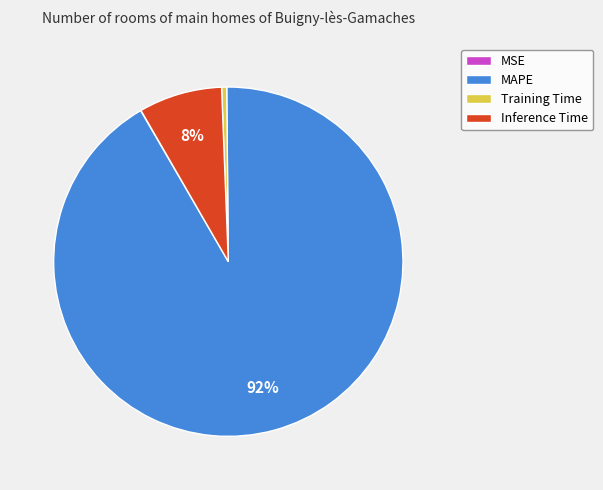

What is the largest slice in the pie chart?

MAPE